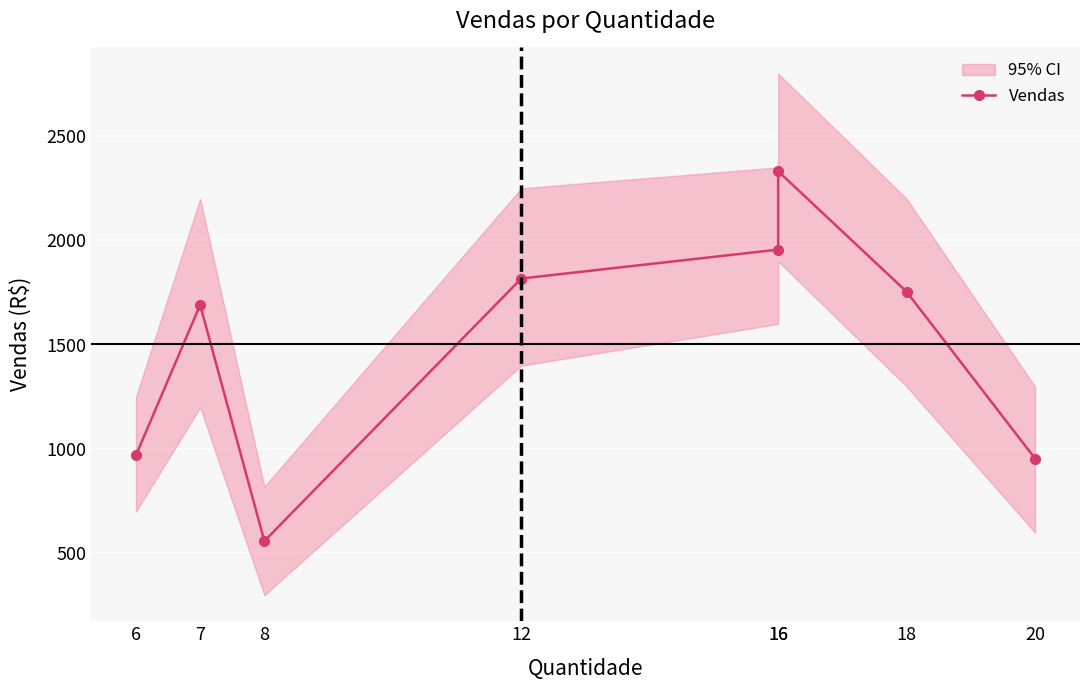

Rank the categories by value from highest to lowest.

16, 16, 12, 18, 7, 6, 20, 8